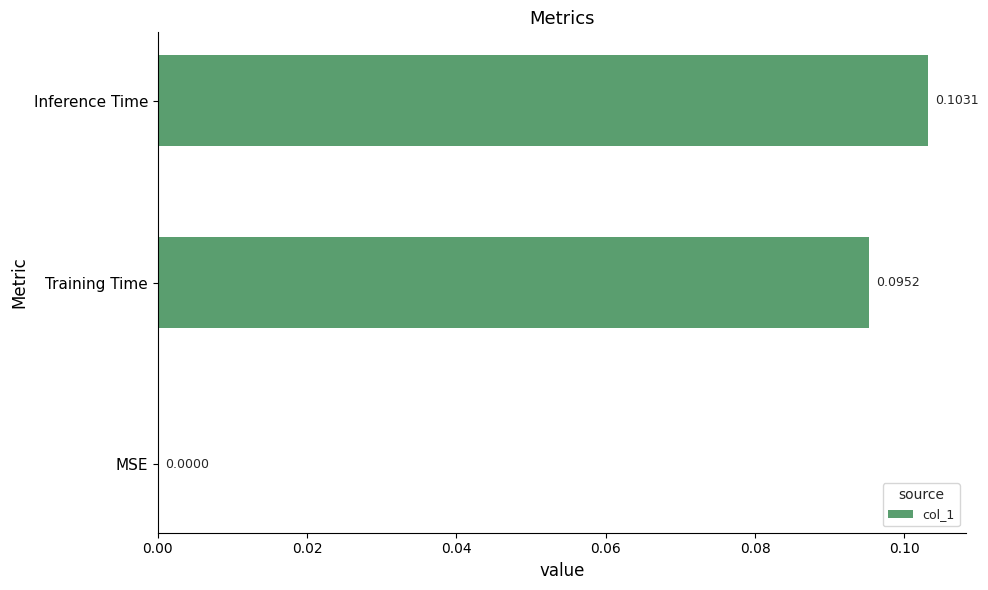

At which category does the chart reach its peak across all series?

Inference Time